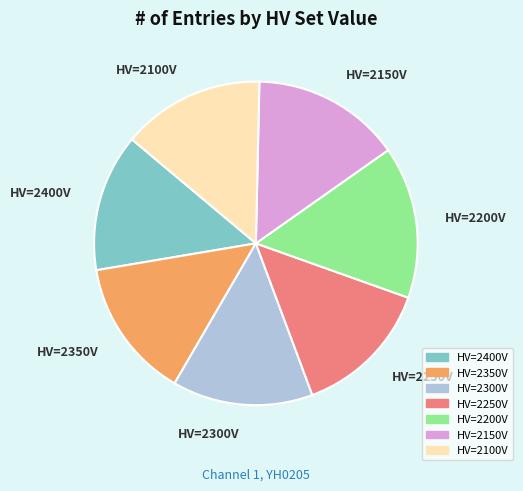

How many segments does this pie chart have?

7